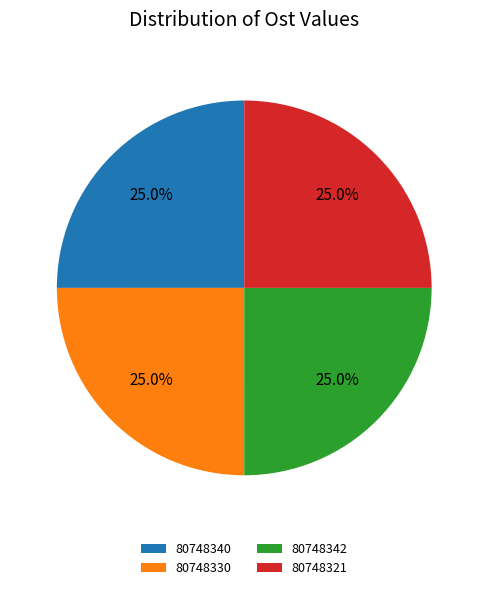

How much of the chart is everything except 80748342?

75.0%